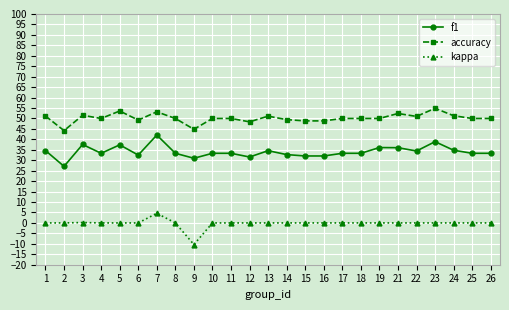

True or false: accuracy and f1 cross at least once.

False